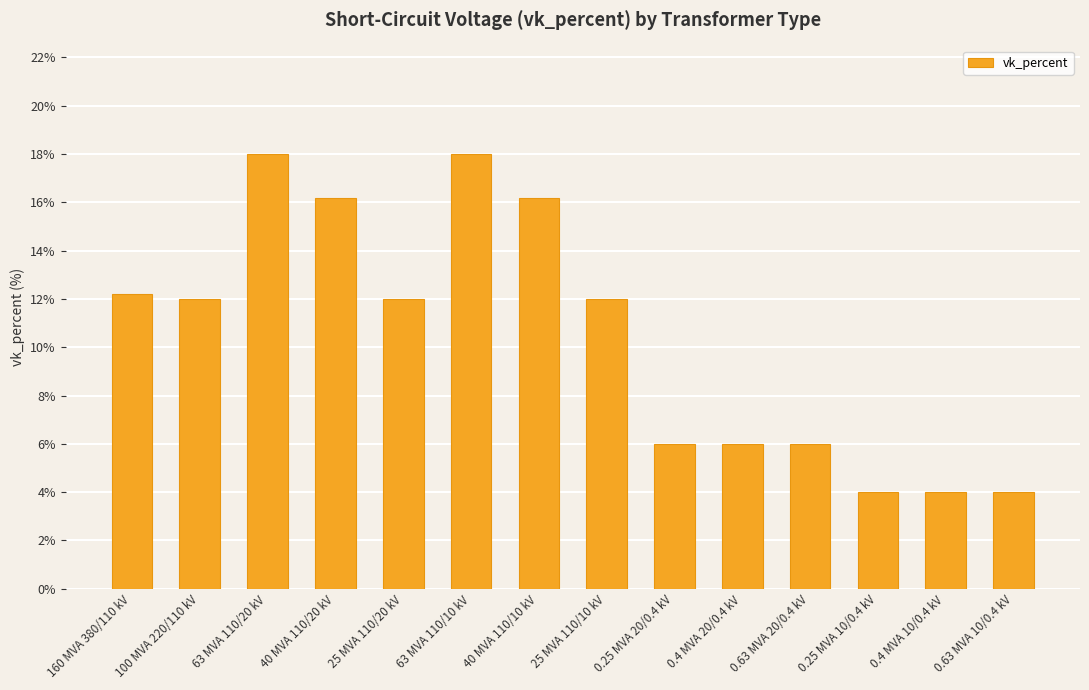

Count the number of categories in the chart.

14